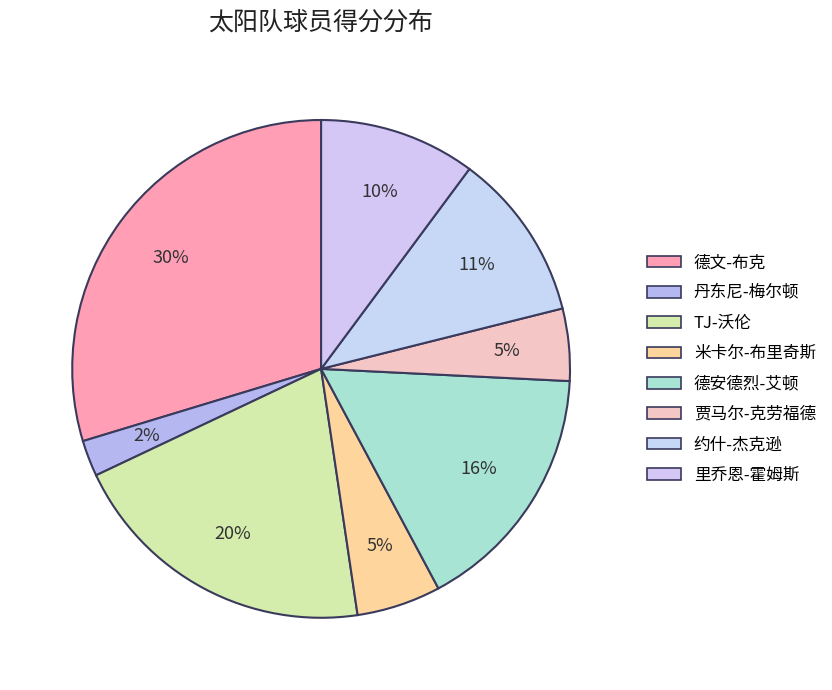

What is the largest slice in the pie chart?

德文-布克